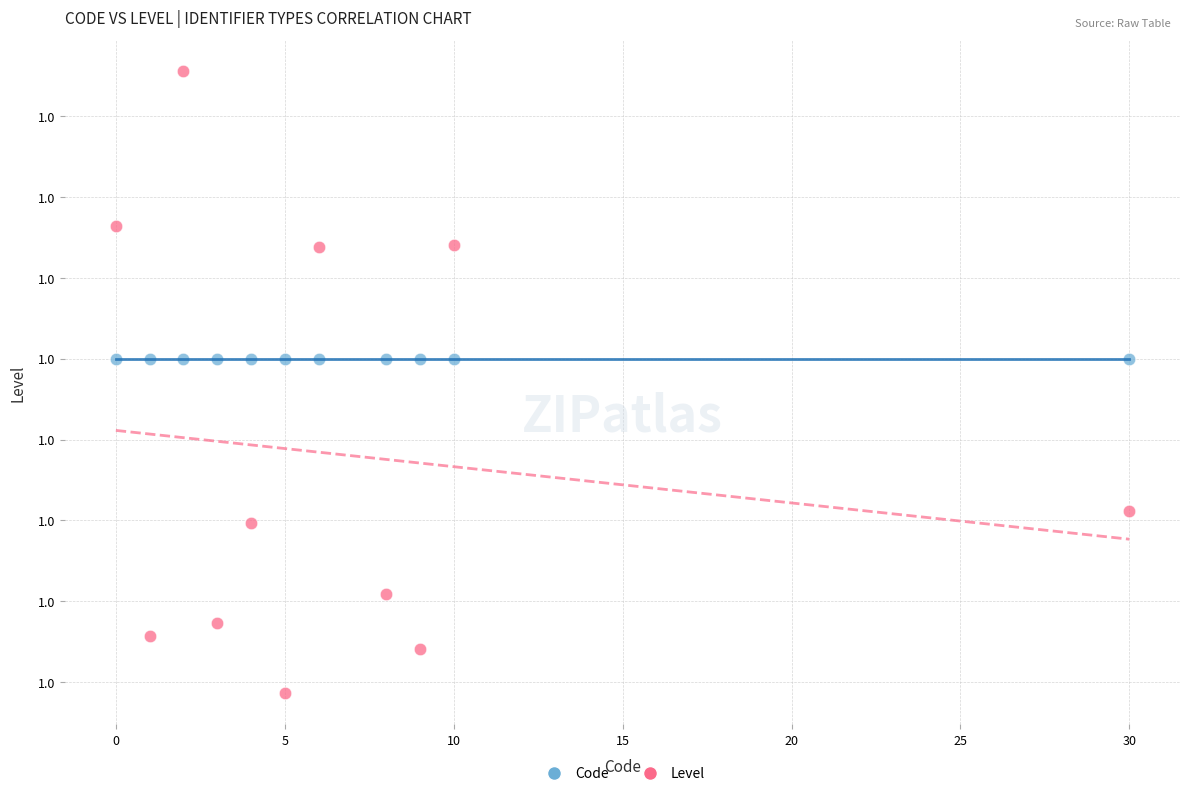

Which series reaches the minimum Y coordinate?

Level